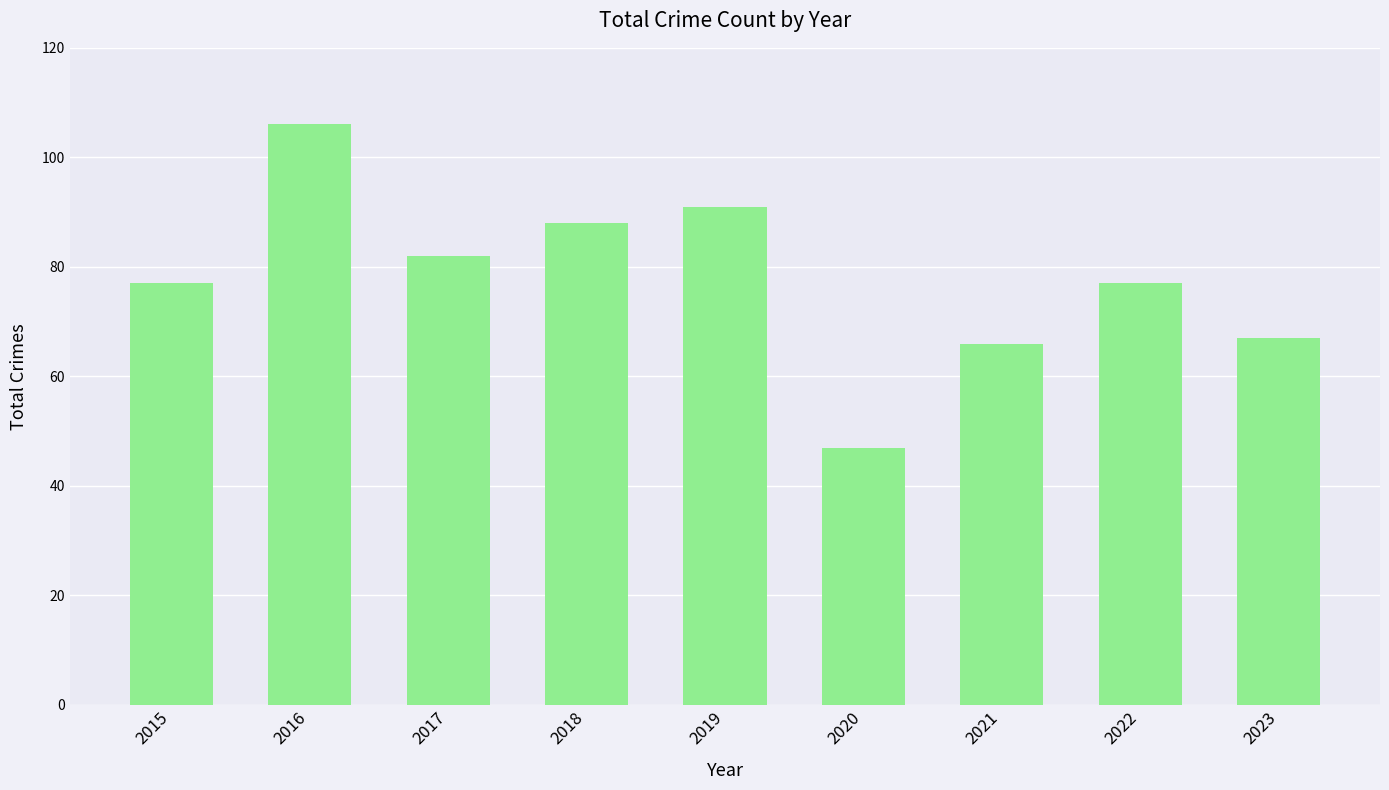

Which category has the lowest value across all series?

2020